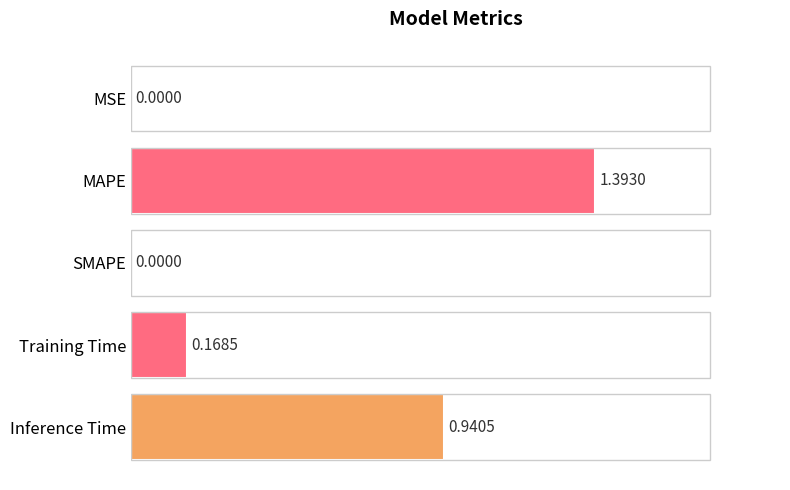

What is the sum of all values?

2.5